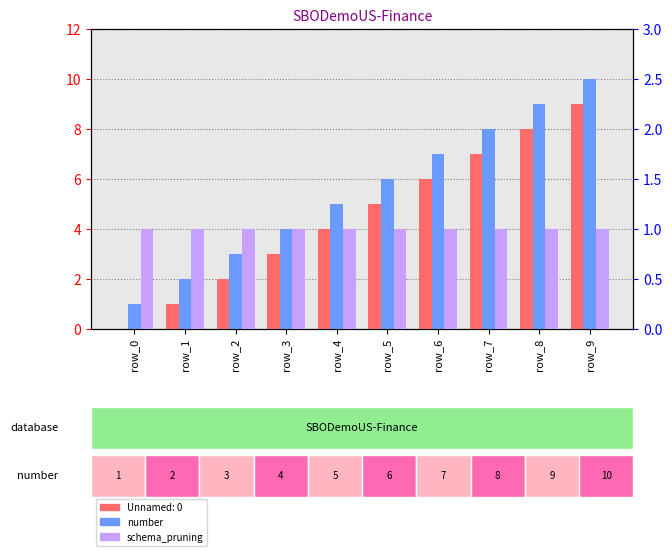

True or false: schema_pruning has a value of 1 at row_7.

True